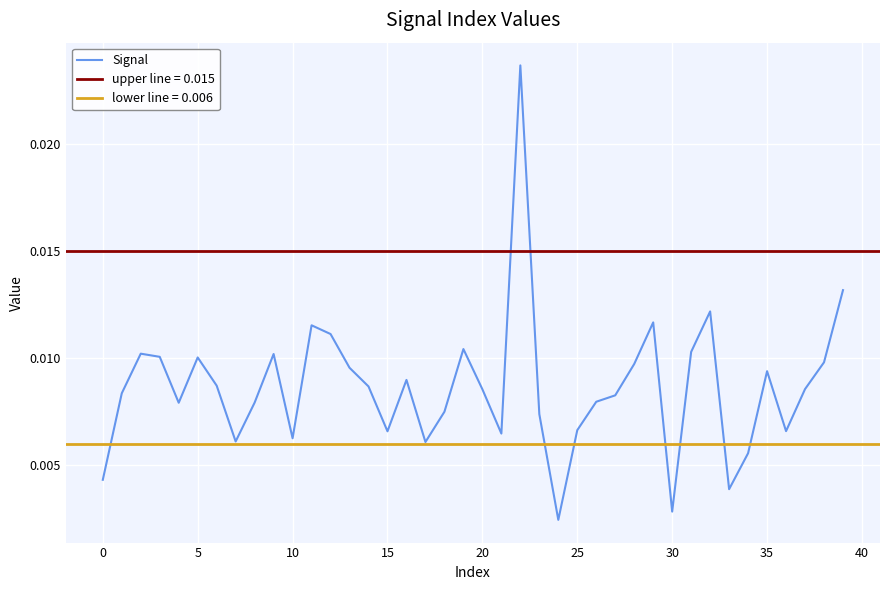

What is the label of the 17th point from the left?

16